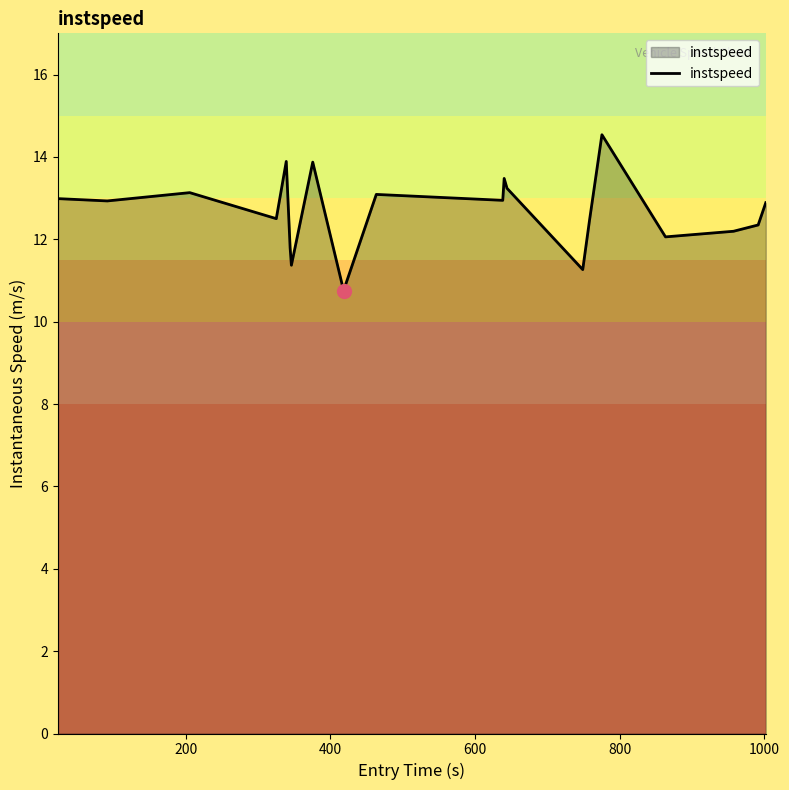

What is the difference between the maximum and minimum values?

3.8